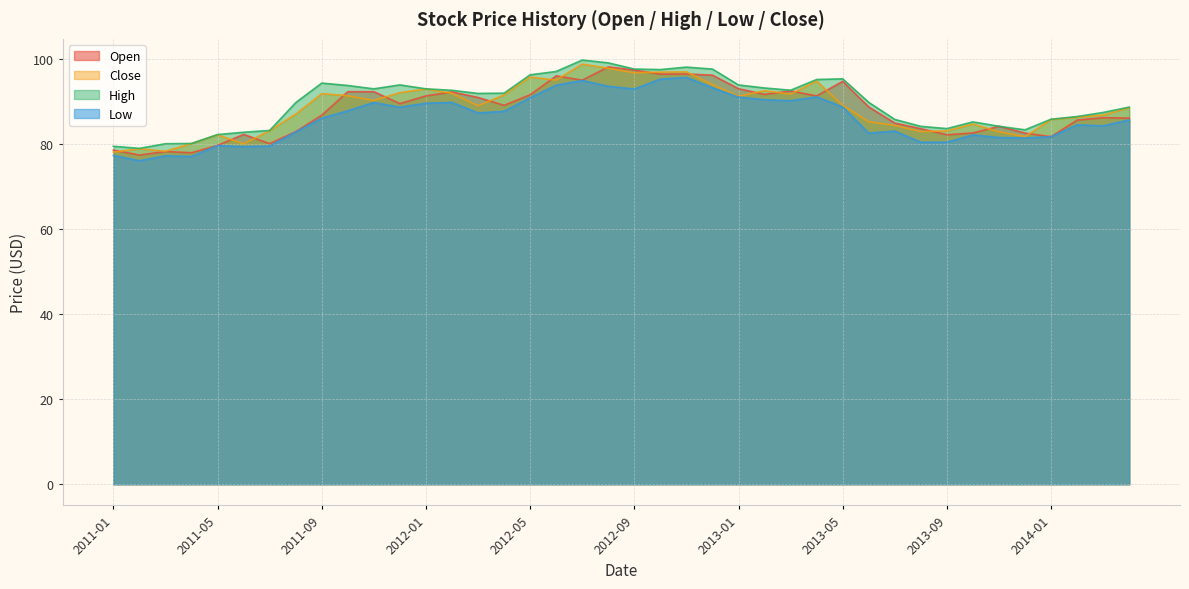

What is the sum of all Open values?

3517.4